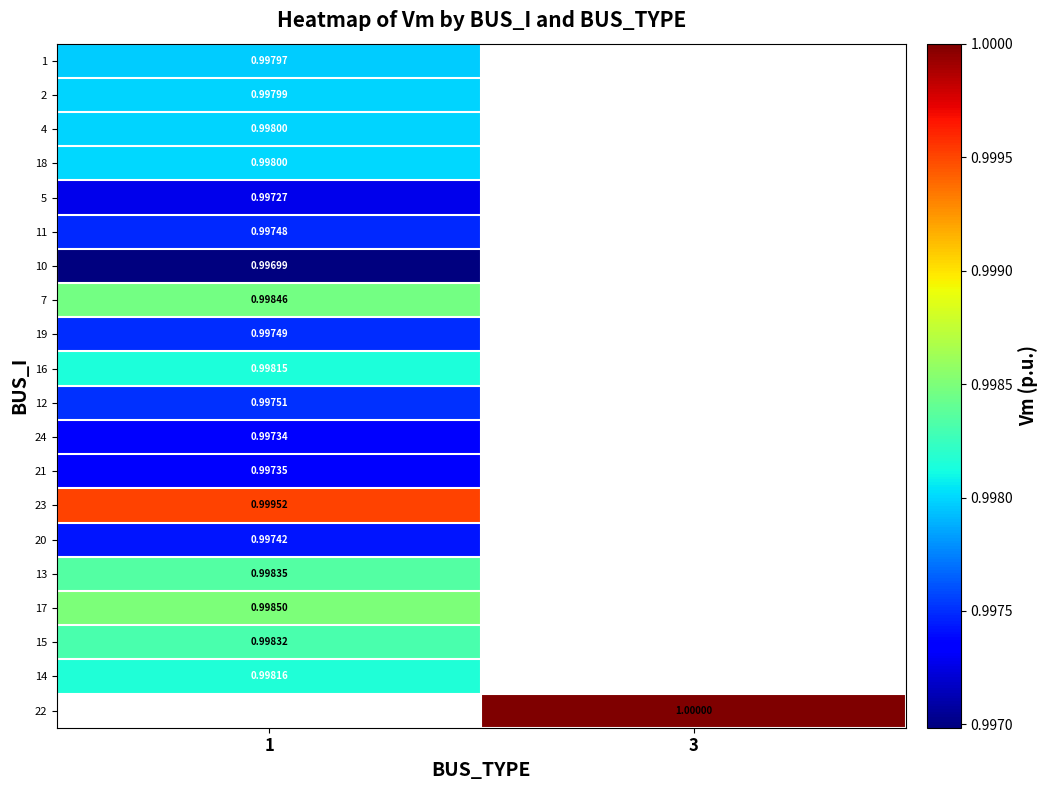

The 19 series shows 0.7 at 1. True or false?

False